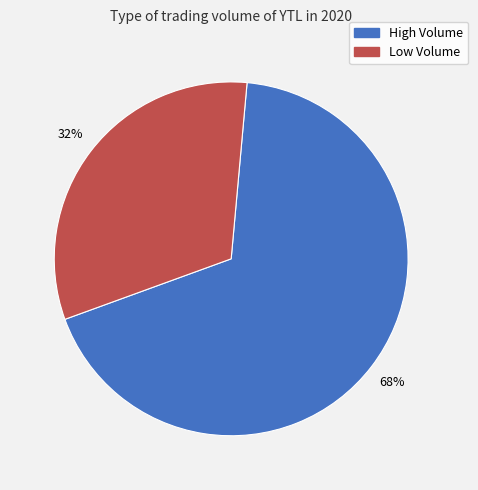

Which slice is the largest?

High Volume